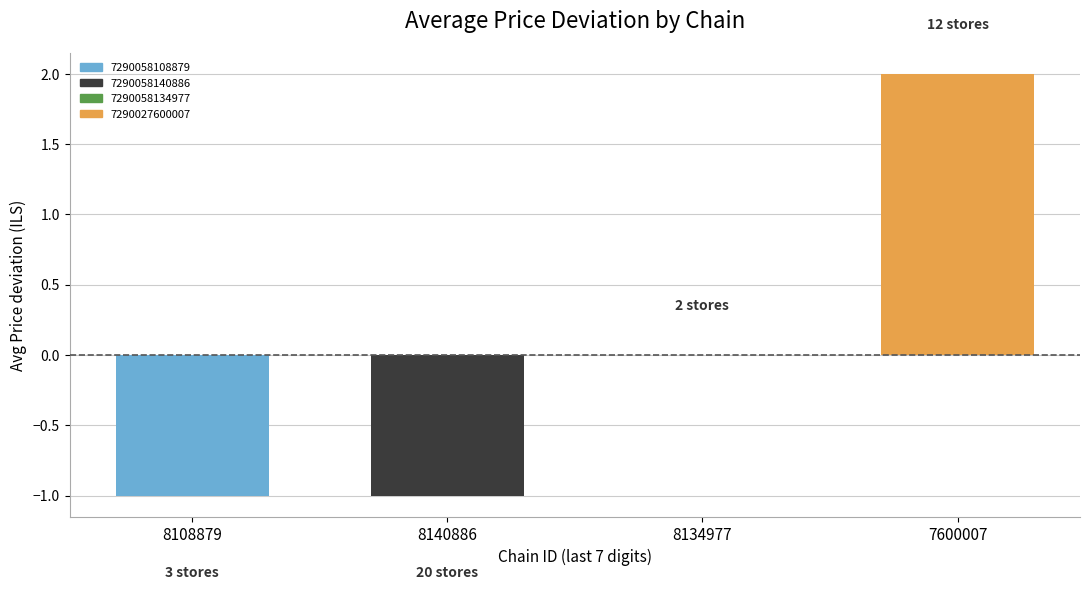

Which category has the highest value across all series?

7600007